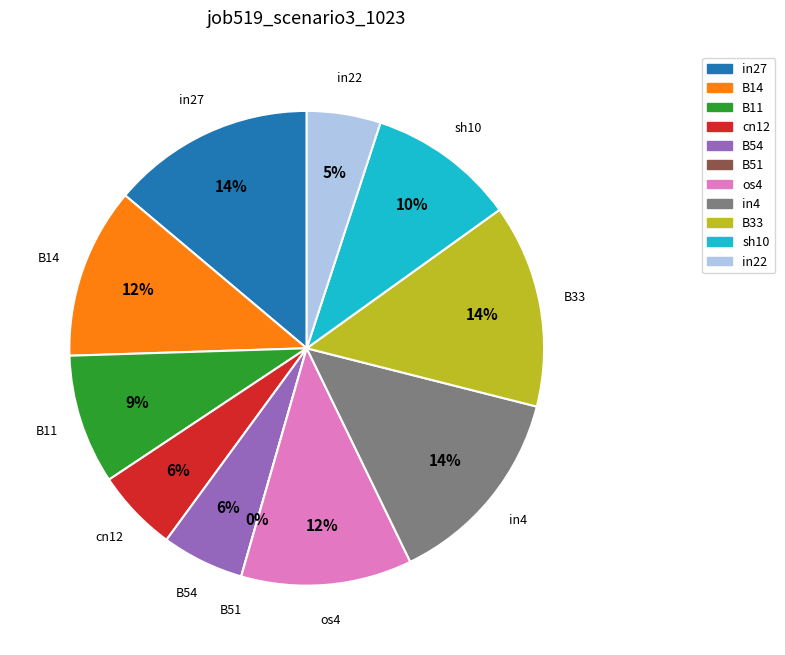

To the nearest percent, what is the difference between the largest and smallest slice percentages?

14%